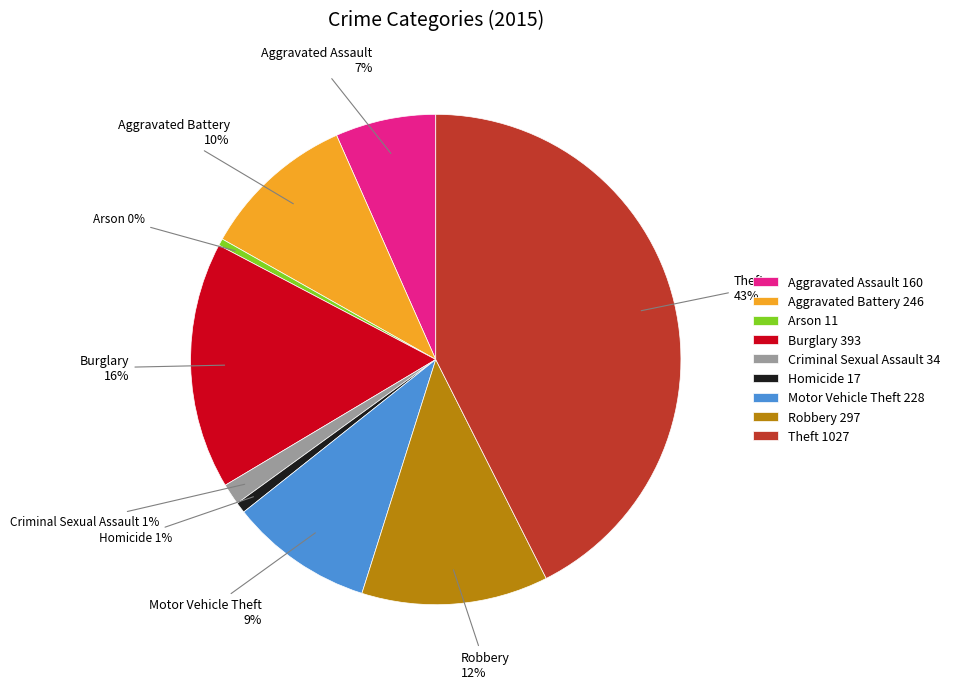

How many segments does this pie chart have?

9